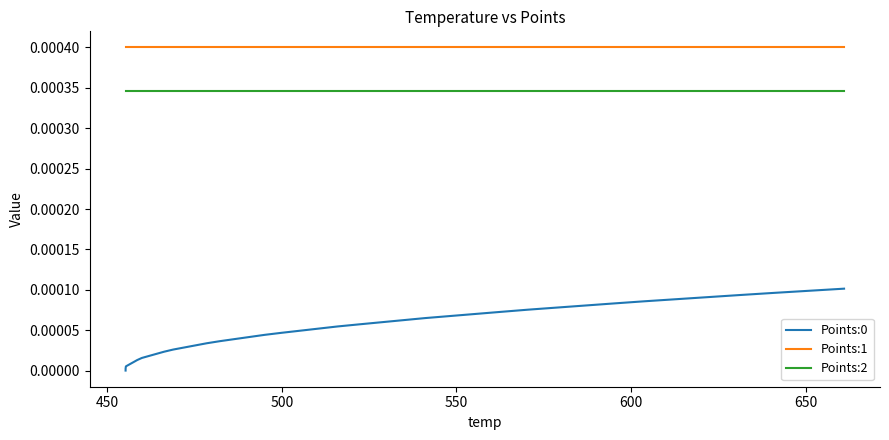

Does the chart have visible grid lines?

No